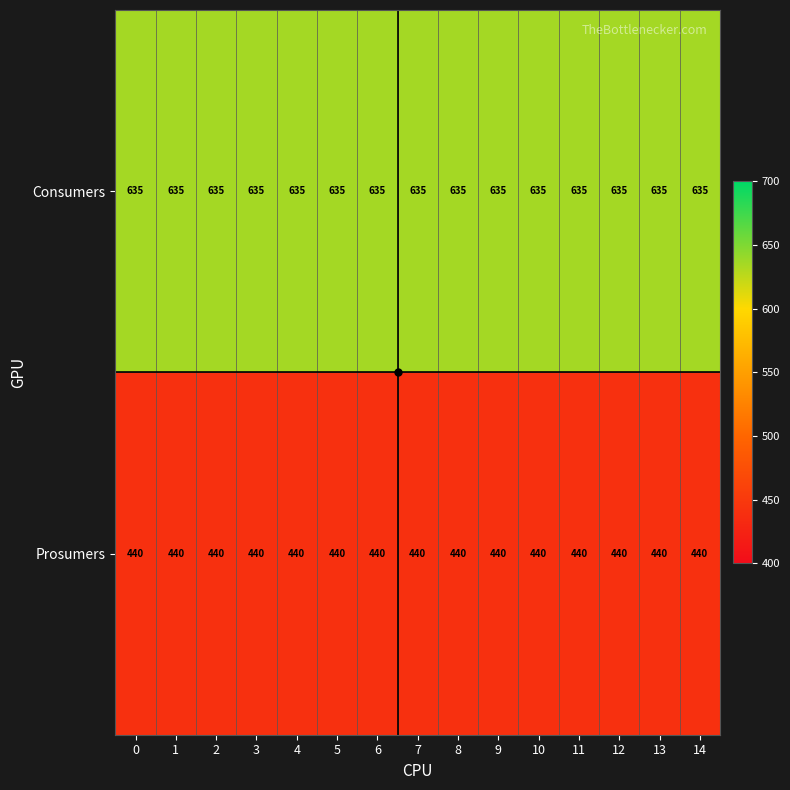

What is the spread (max minus min) of values at 9?

195